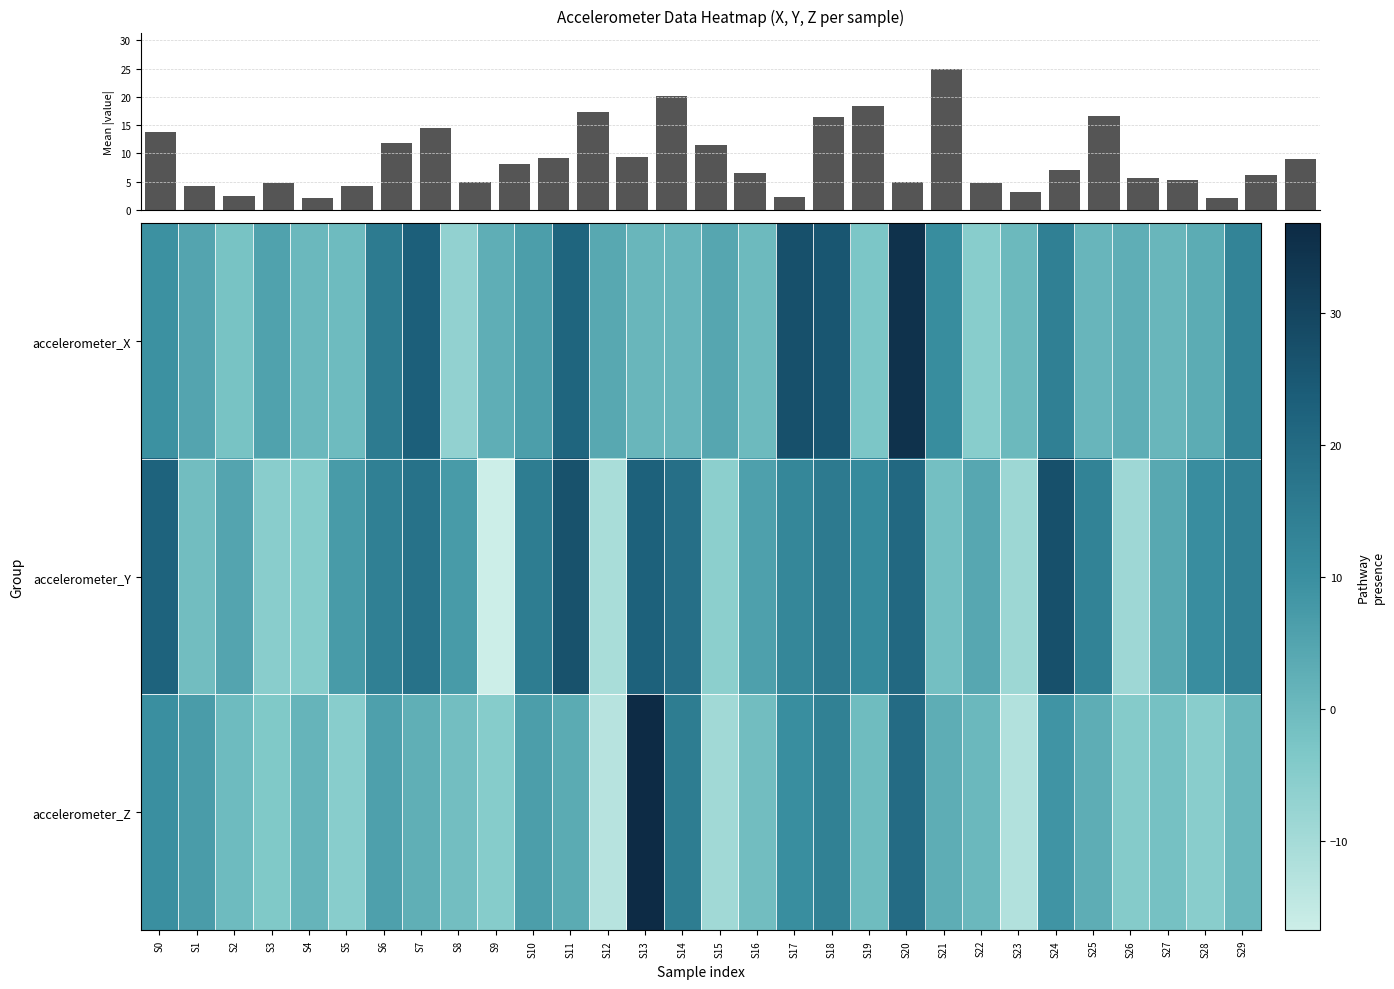

What is the difference between the highest and lowest values at S6?

9.5